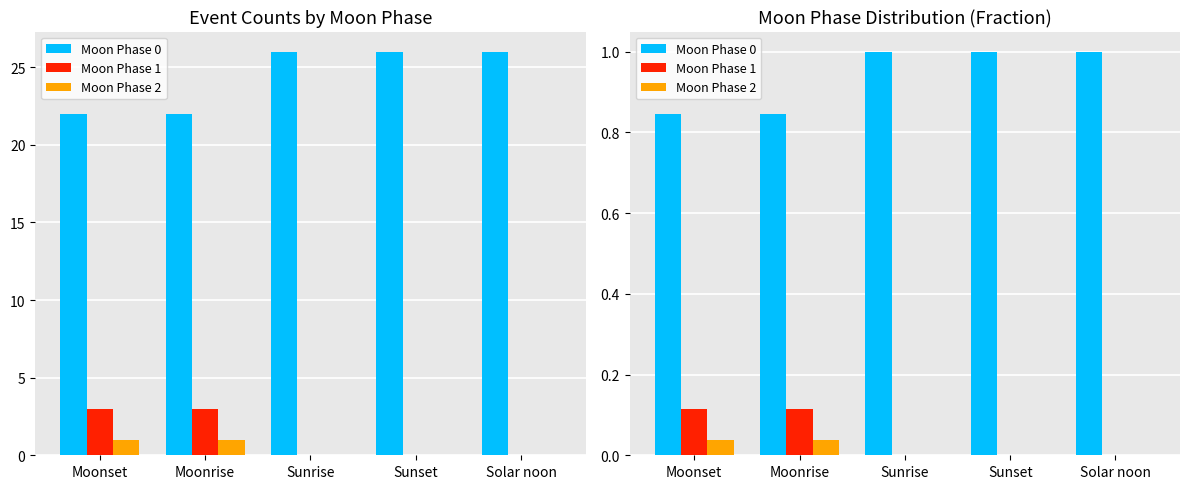

What is the difference between the maximum and minimum values in the Moon Phase 0 series?

0.2